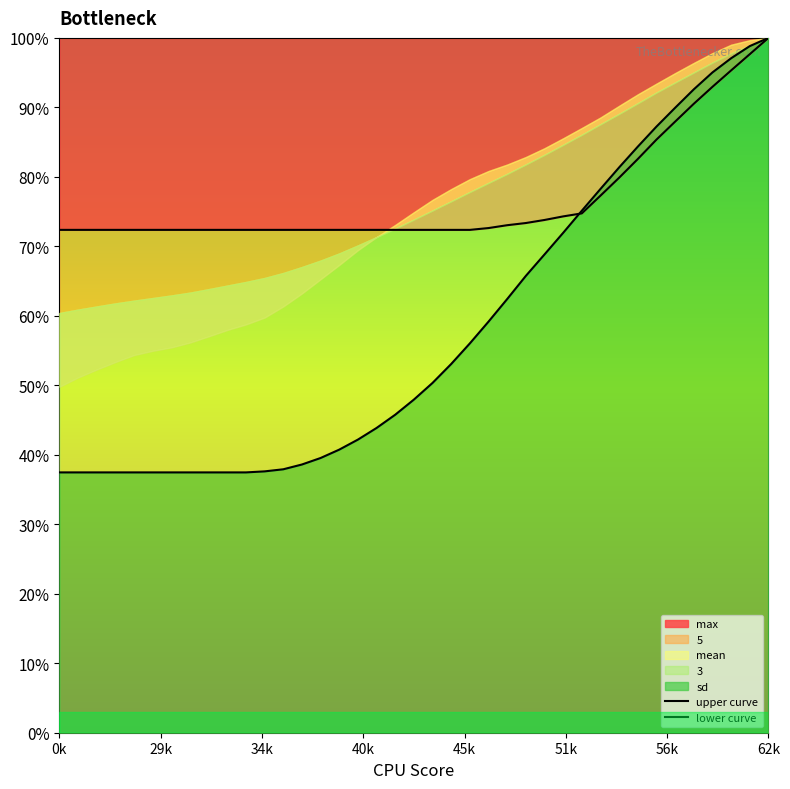

List the series in order of their overall mean, lowest first.

lower curve, upper curve